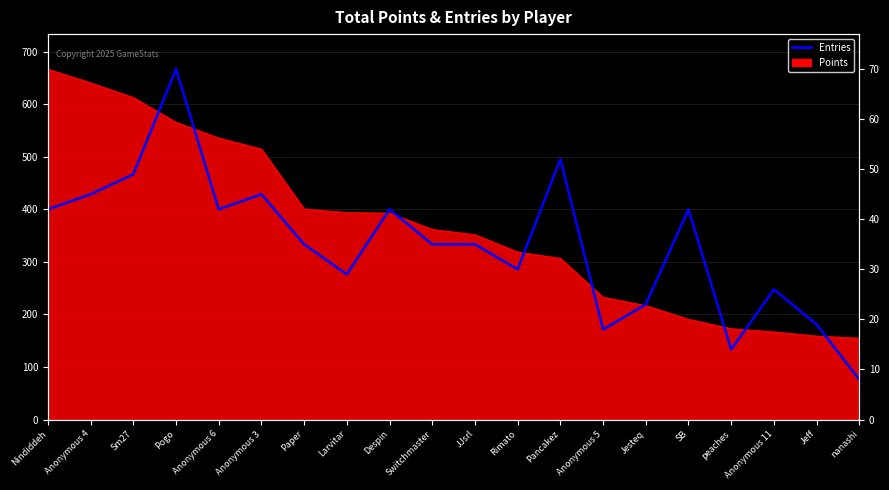

What value does the data have at Nindiddeh?

42